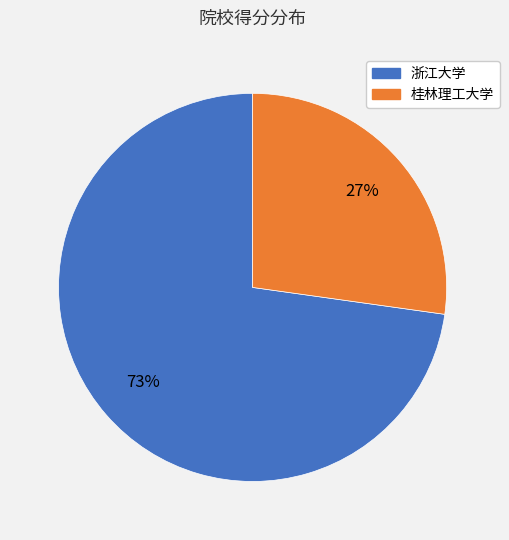

Approximately how many times larger is the value at 浙江大学 compared to 桂林理工大学?

2.7